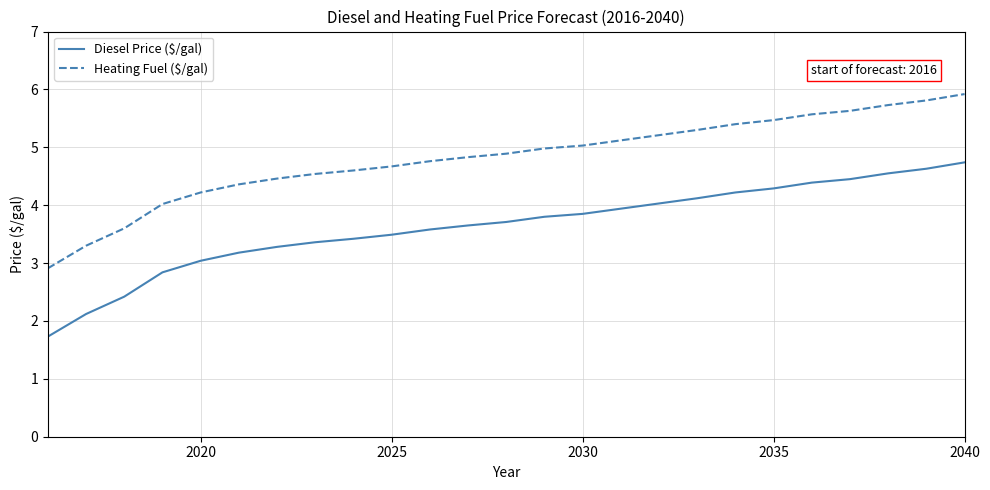

What is the smallest value displayed?

1.7